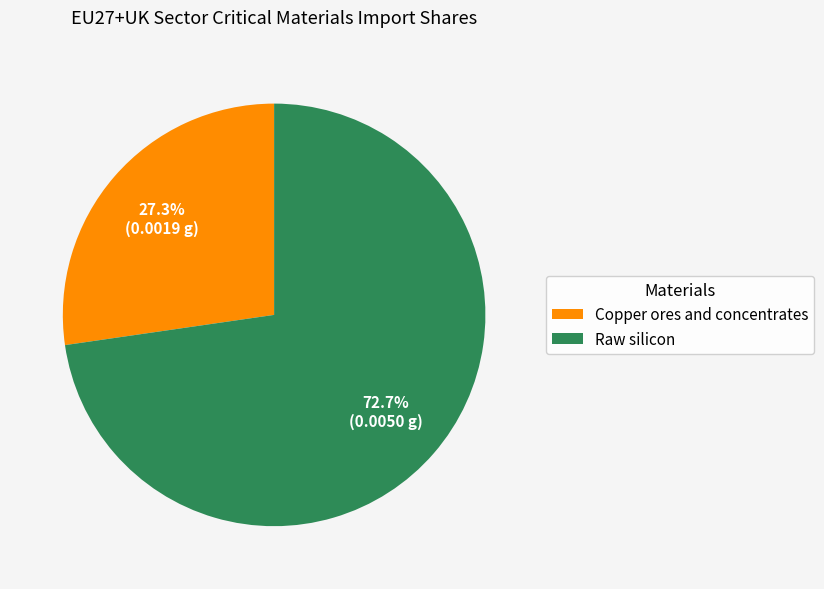

What portion of the pie excludes Copper ores and concentrates?

72.7%